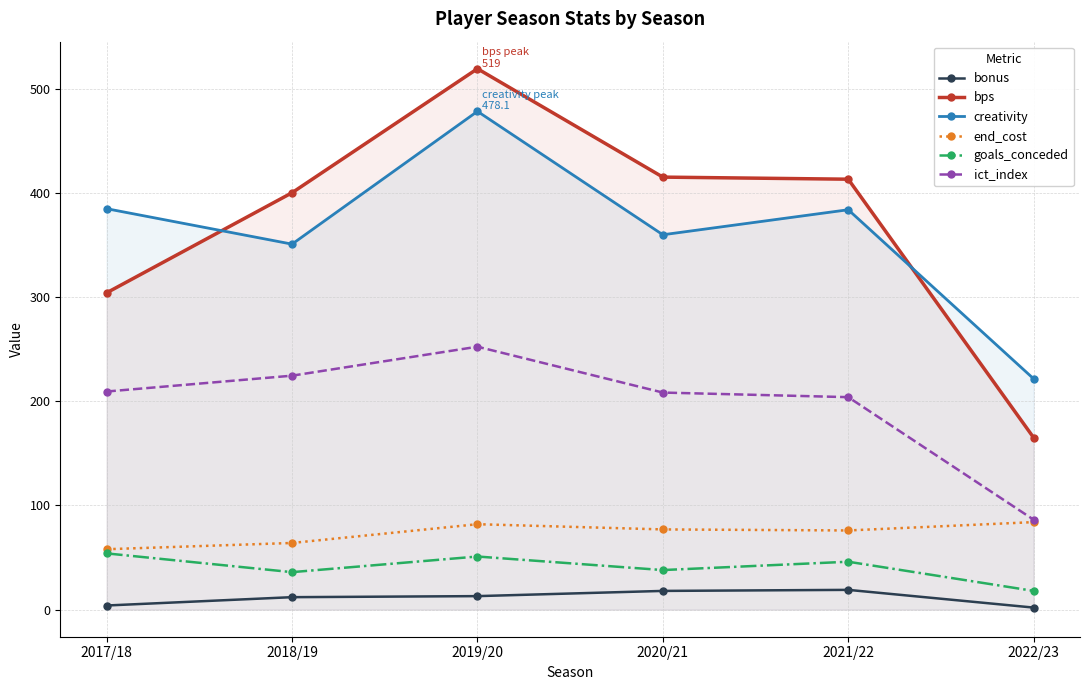

Where does the bps series first go above 413?

2019/20